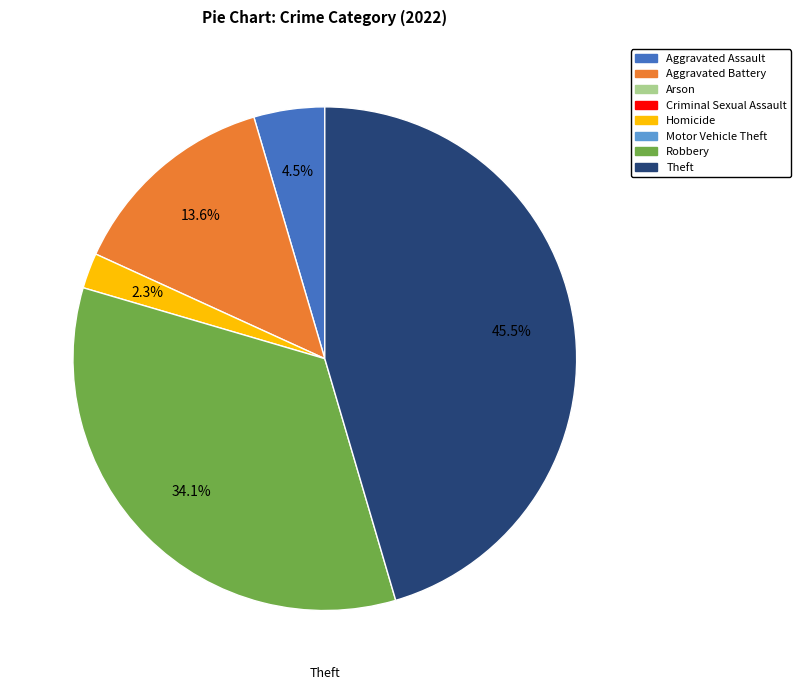

Is there a majority slice in this chart?

No